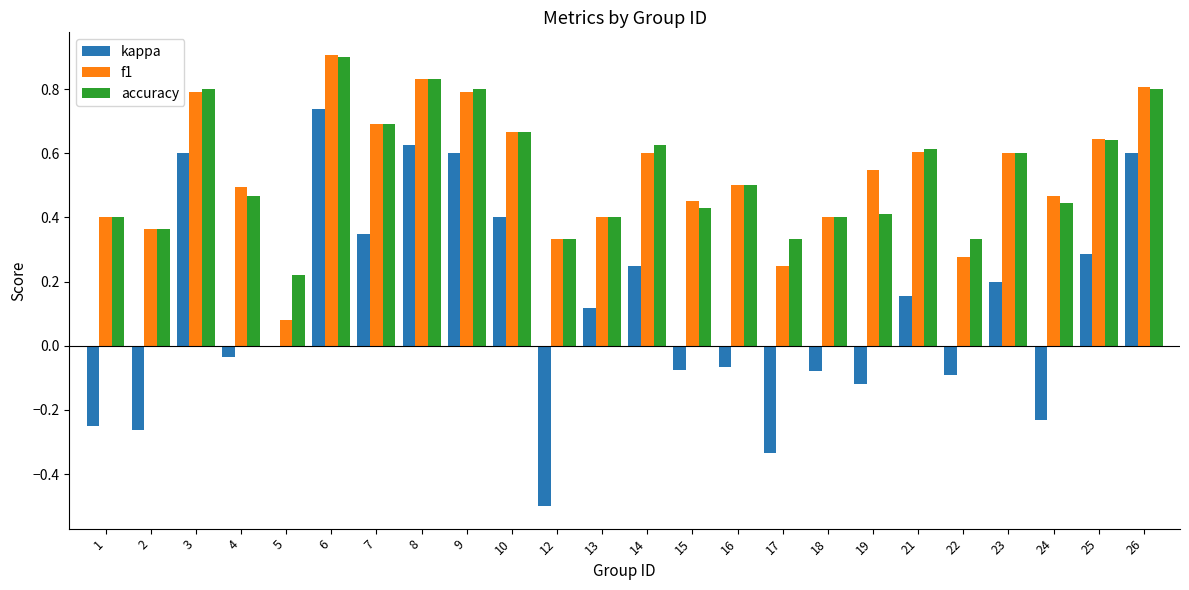

Is it true that kappa equals 1.0 at 26?

False